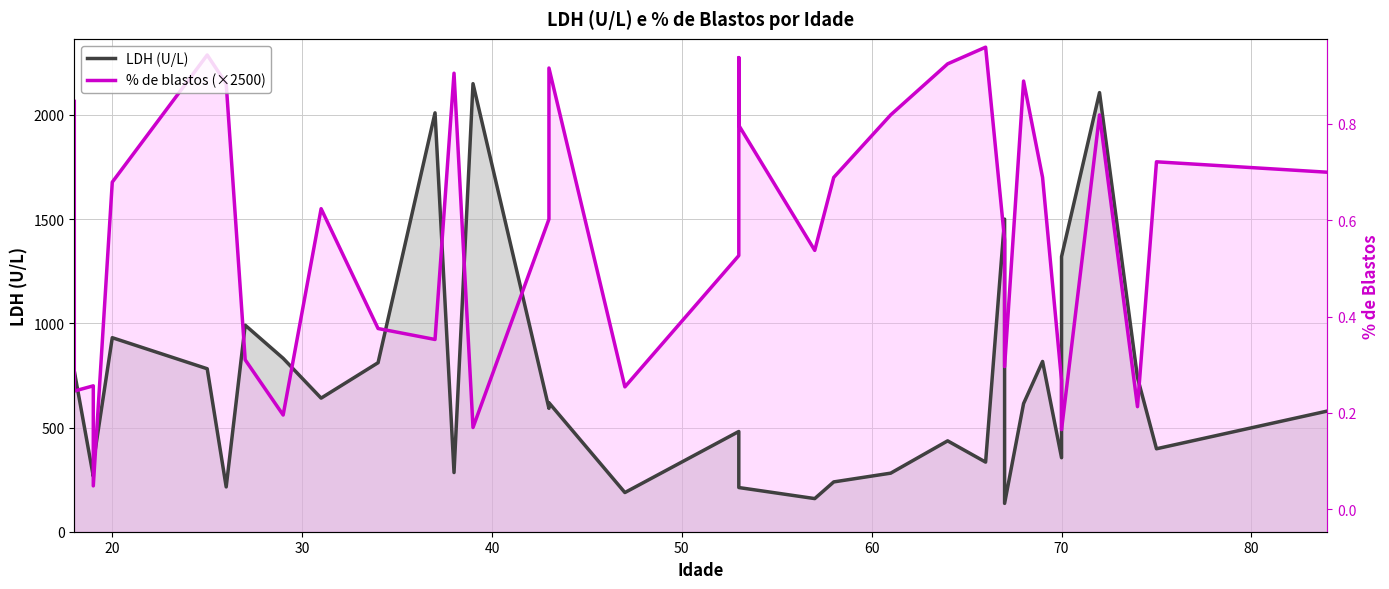

How many data points in % de blastos (×2500) are less than 1550?

17